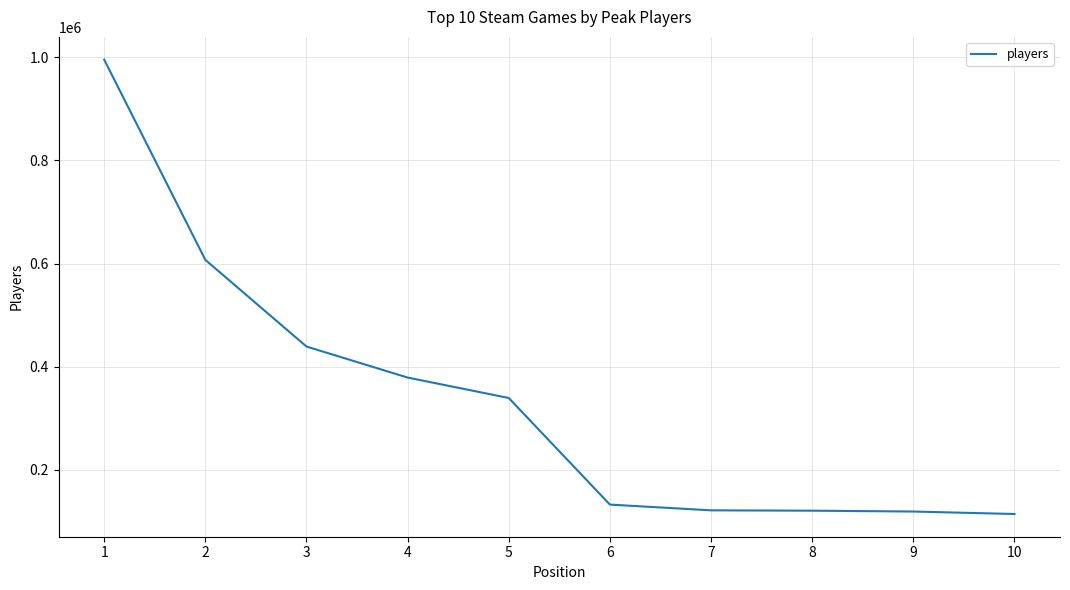

What is the ratio of the value at 6 to the value at 5?

0.4